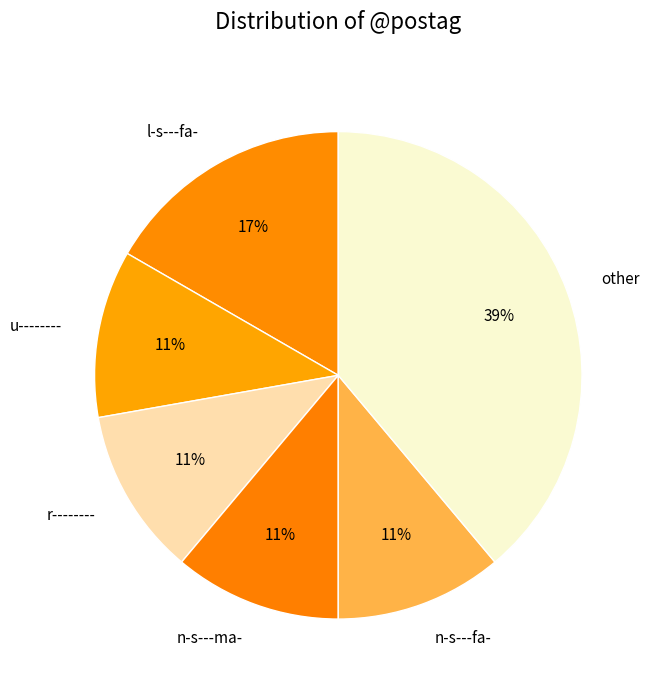

To the nearest percent, what portion does n-s---ma- represent?

11%